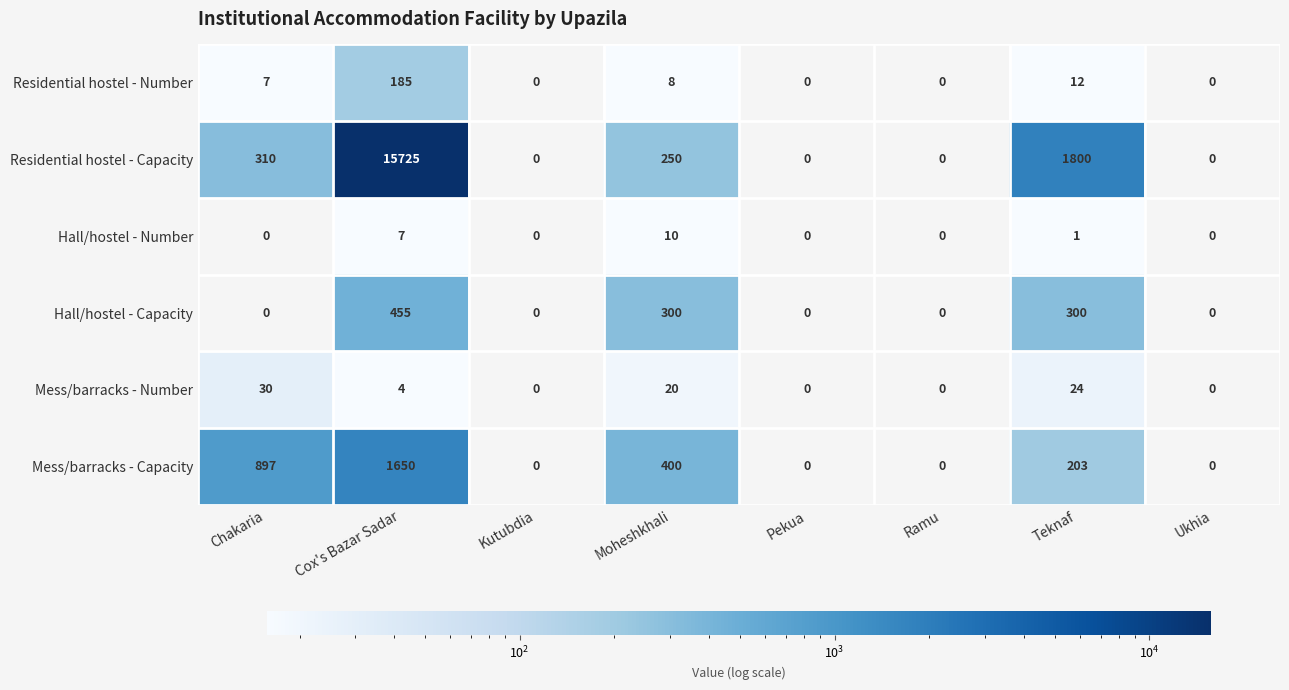

At which label is Residential hostel - Number closest to 92?

Teknaf